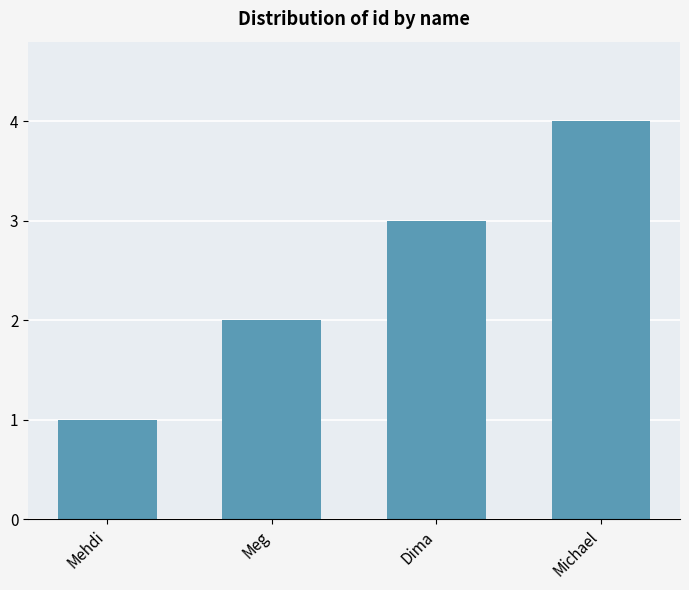

The chart shows a value of 3 at Dima. True or false?

True